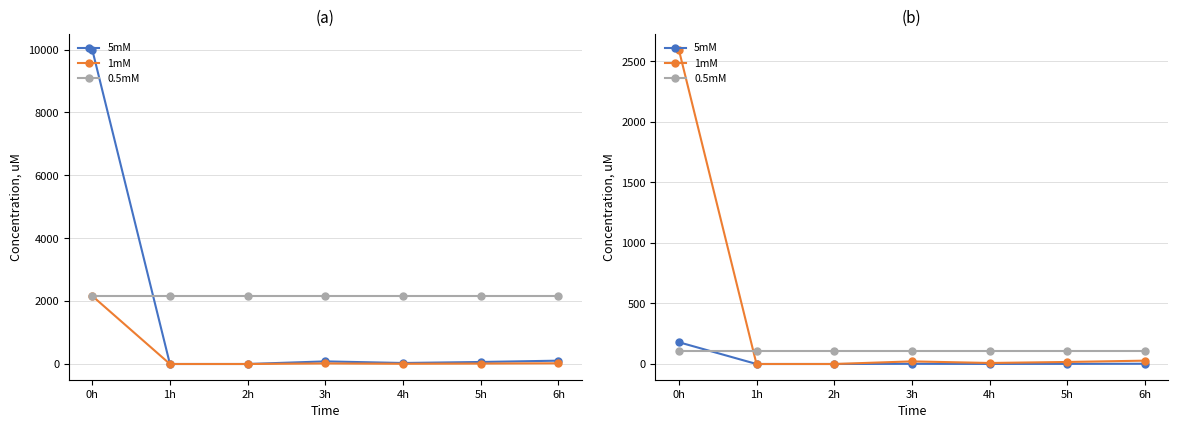

Where is 5mM nearest to the value 90?

6h